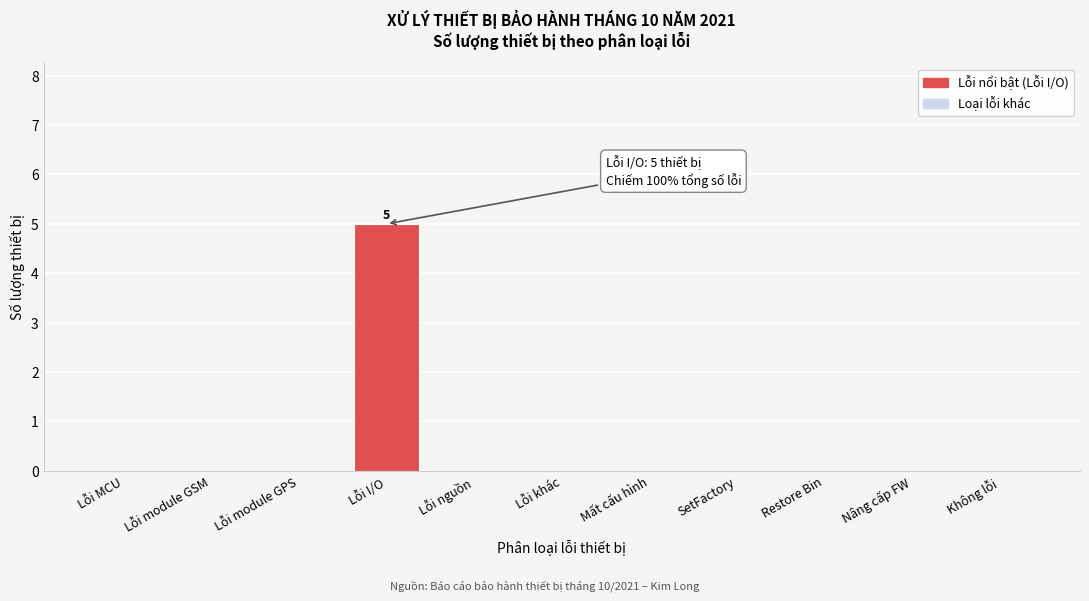

Reading left to right, transcribe all the data shown in this chart.

Lỗi MCU=0	Lỗi module GSM=0	Lỗi module GPS=0	Lỗi I/O=5	Lỗi nguồn=0	Lỗi khác=0	Mất cấu hình=0	SetFactory=0	Restore Bin=0	Nâng cấp FW=0	Không lỗi=0